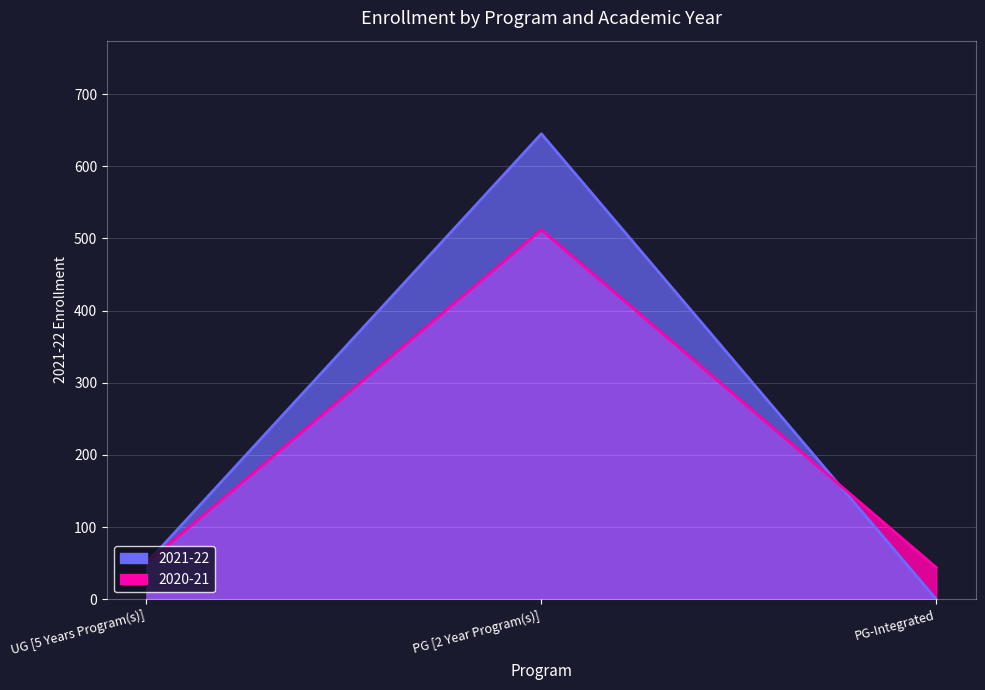

The 2020-21 series shows 512 at PG [2 Year Program(s)]. True or false?

True